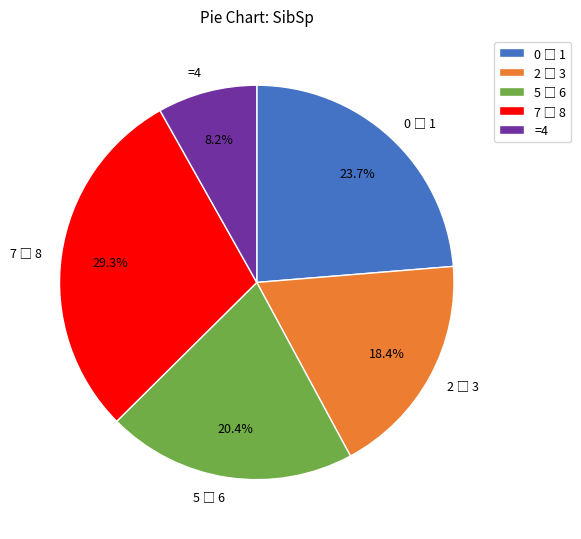

Which category has the smallest portion of the pie?

=4